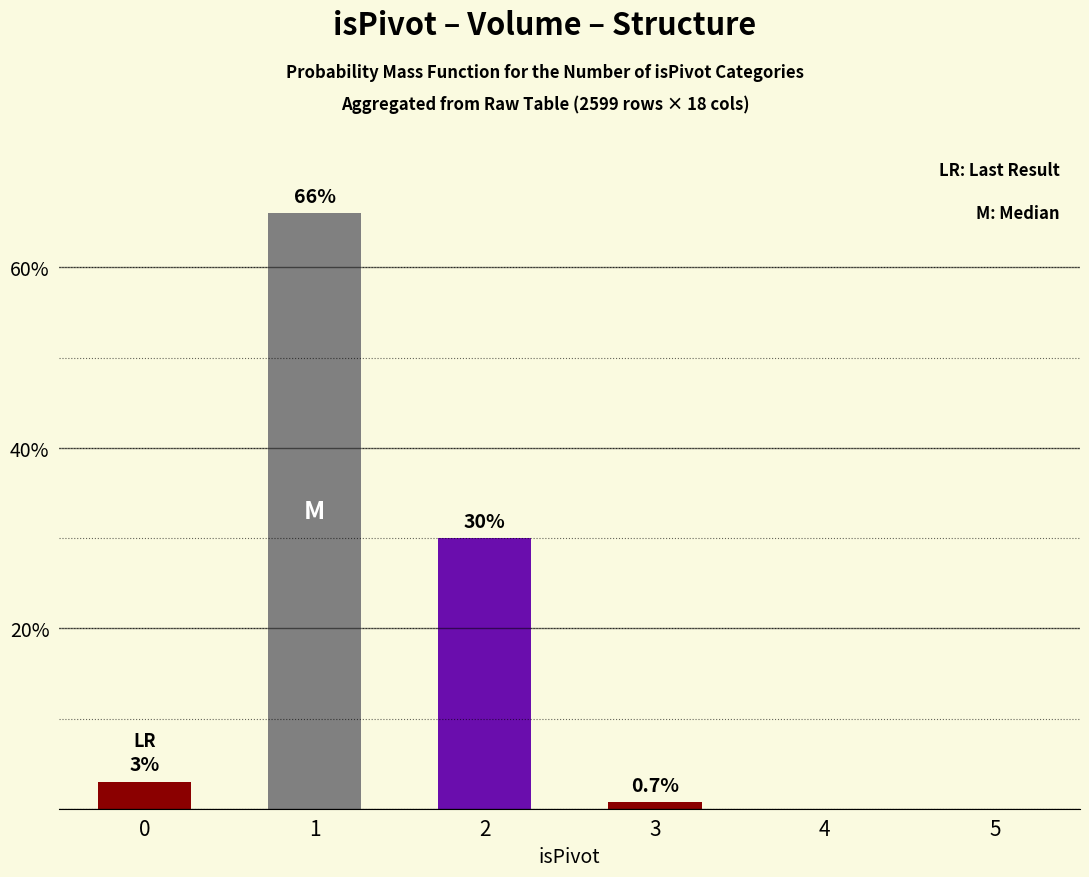

True or false: the data shows 66.0 at 1.

True